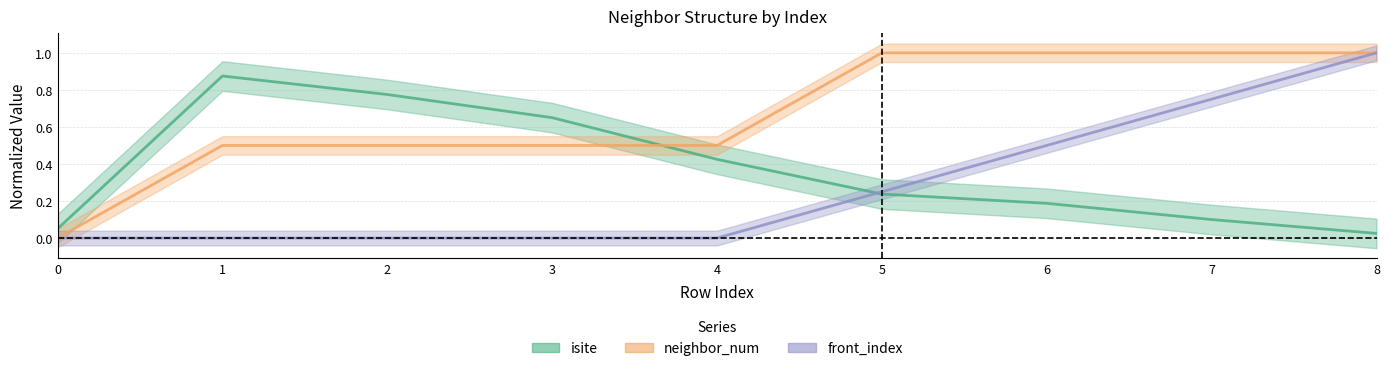

True or false: neighbor_num has more than 2 points higher than both neighbors.

False